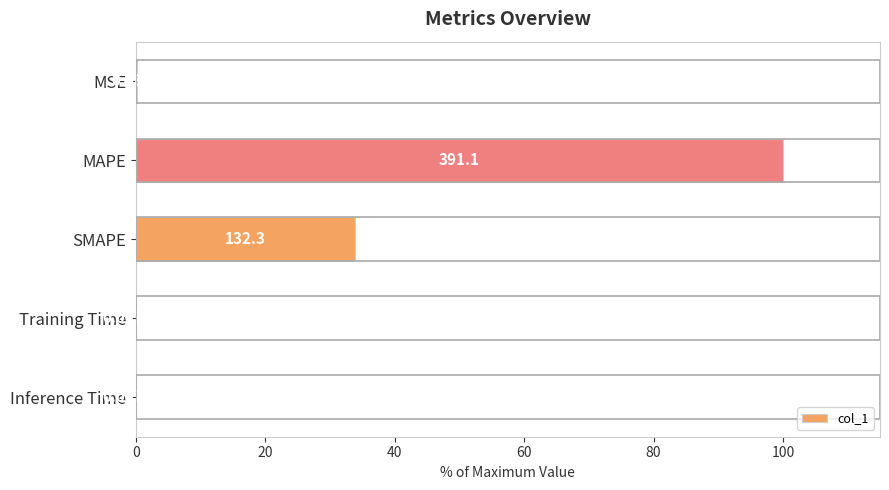

What is the difference between the maximum and minimum values?

100.0